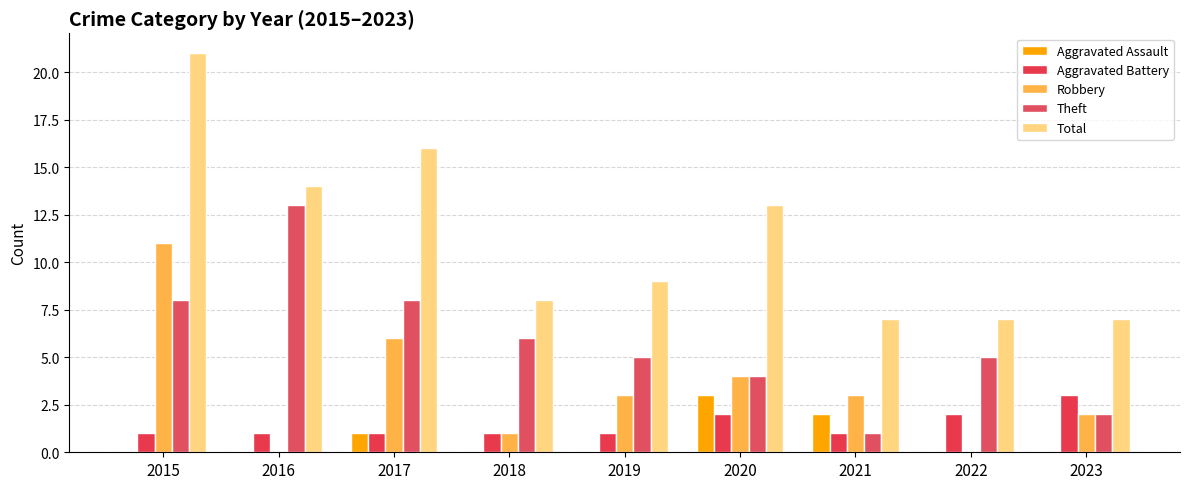

At which label does Theft first exceed 5?

2015